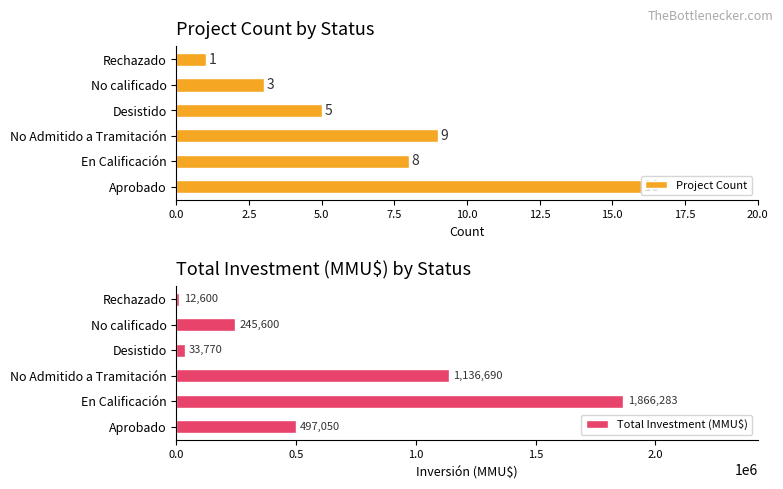

Read the Total Investment (MMU$) value at En Calificación, to the nearest 50.

1866300